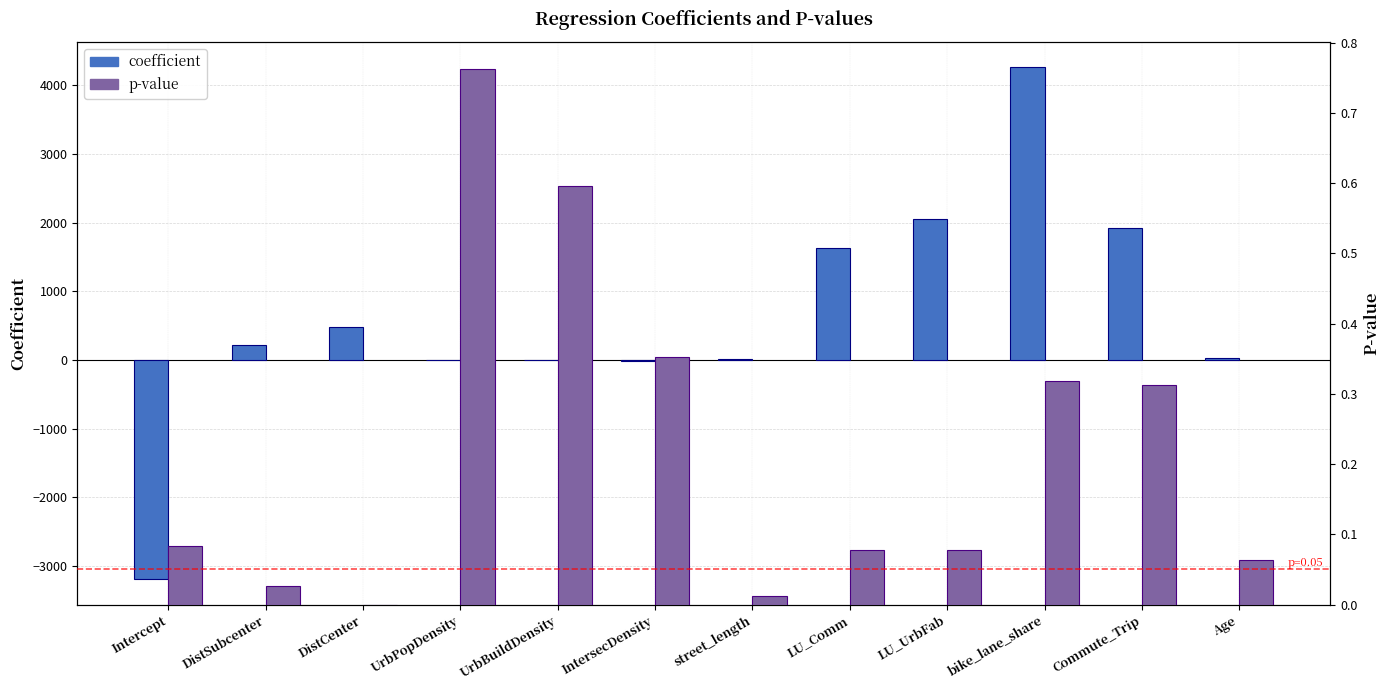

True or false: p-value has a value of 0.5 at bike_lane_share.

False